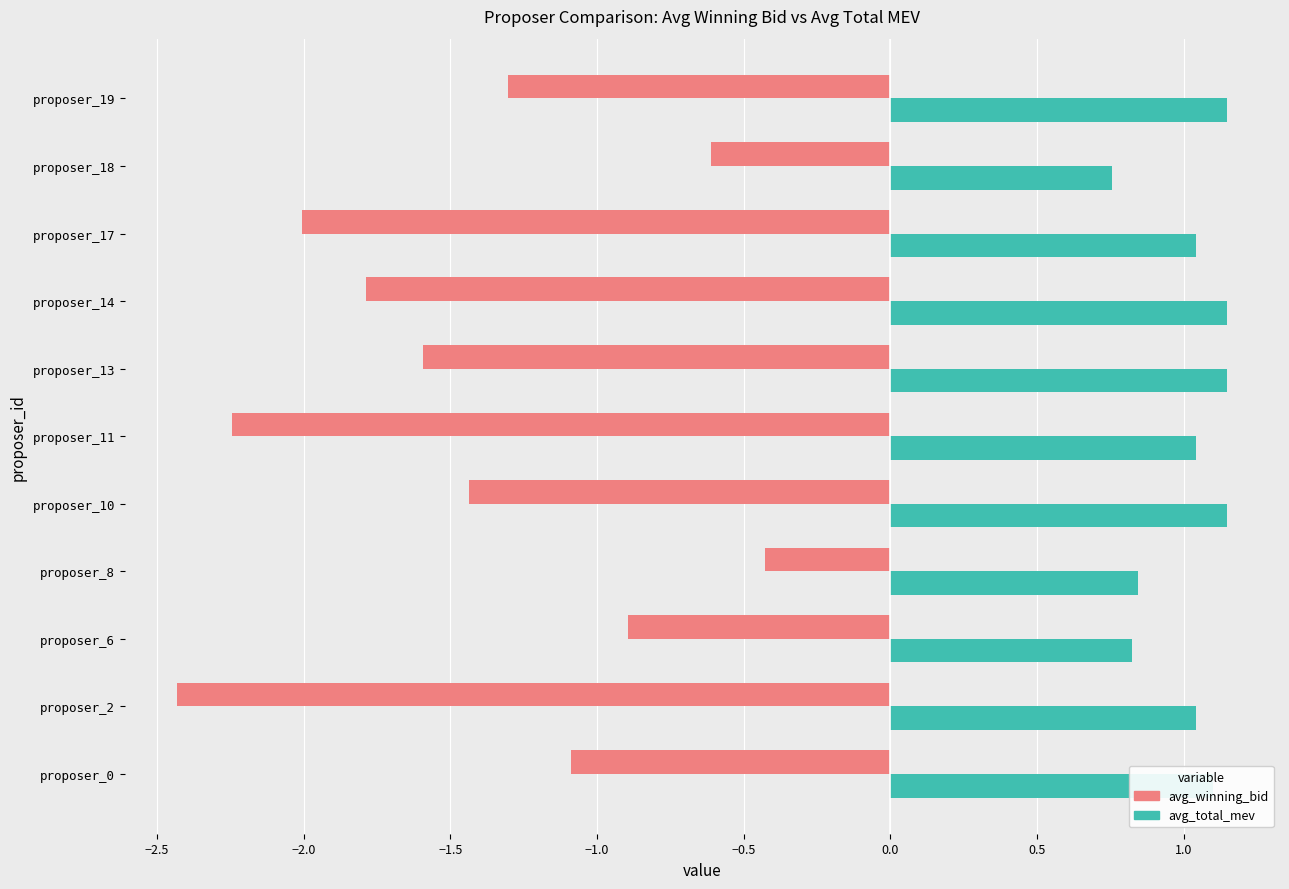

Which category has the lowest value across all series?

proposer_2